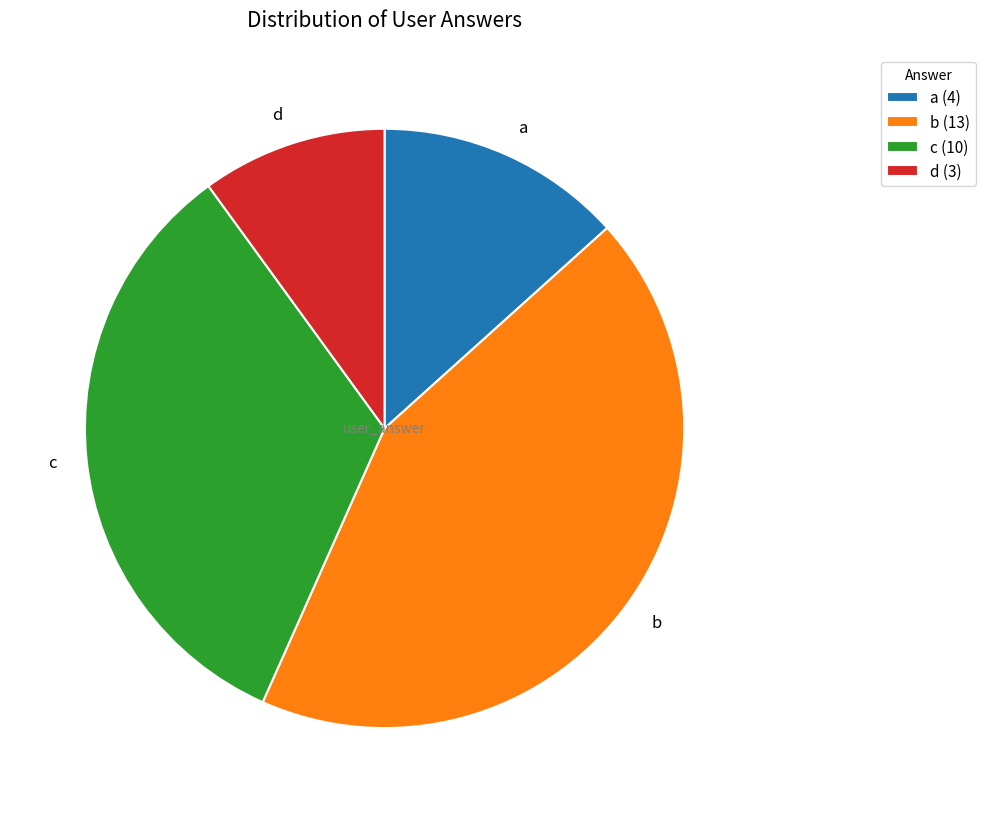

Which has a higher value, d or c?

c